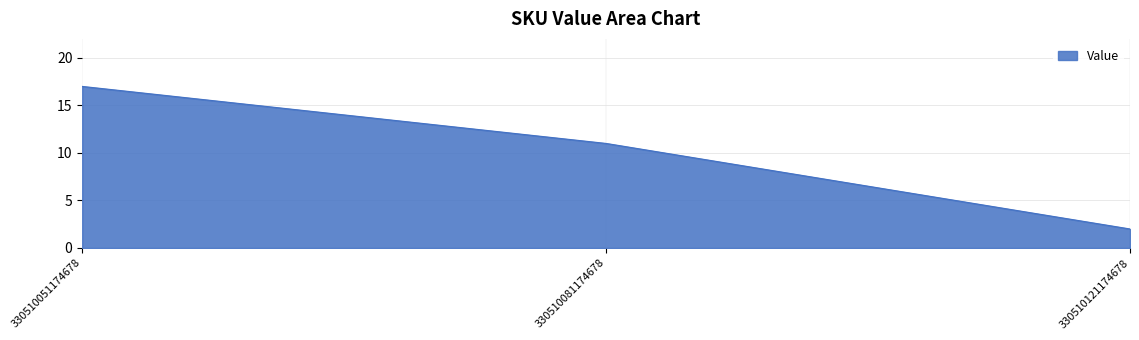

The value at 330510081174678 is 20. True or false?

False